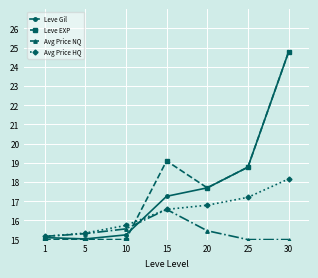

Which series has the widest spread of values?

Leve EXP